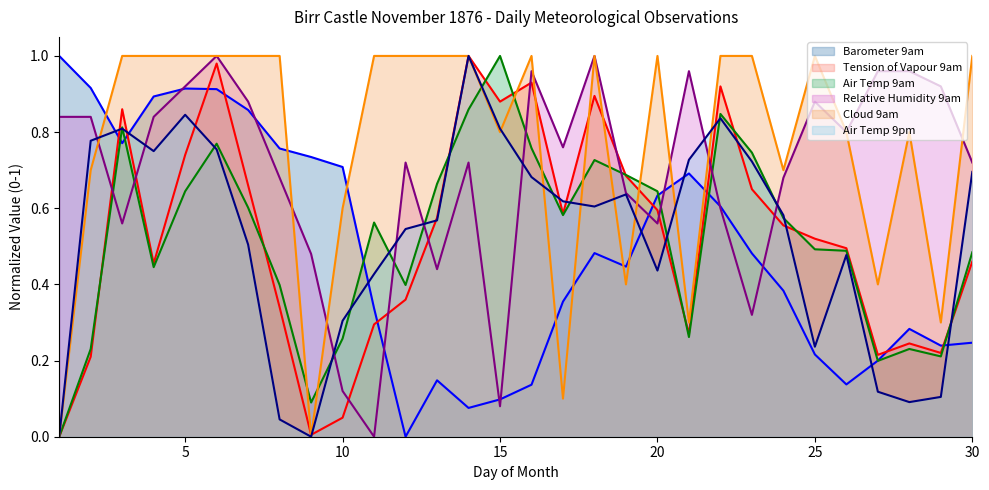

What is the difference between the highest and lowest values at 22?

0.4